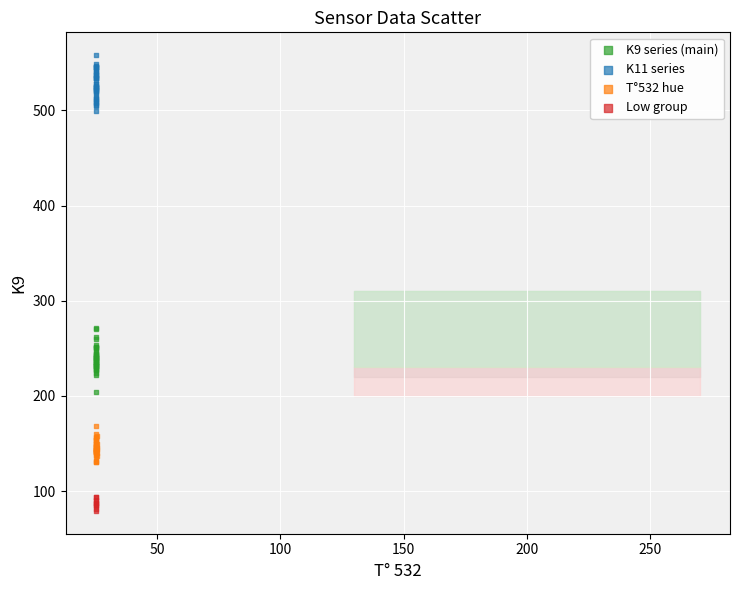

Which series contains the lowest Y value?

Low group